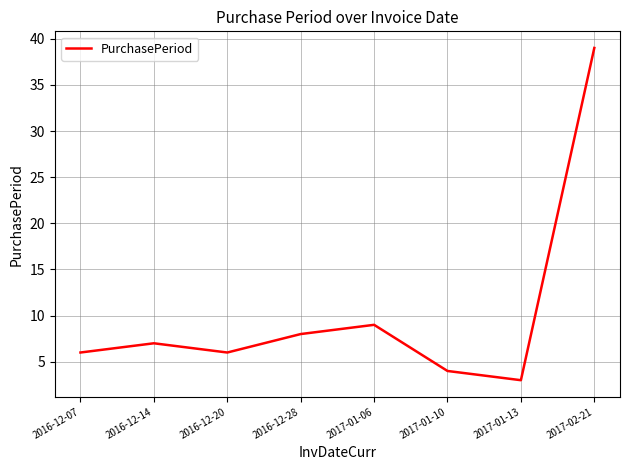

What position from the right is 2016-12-28?

5